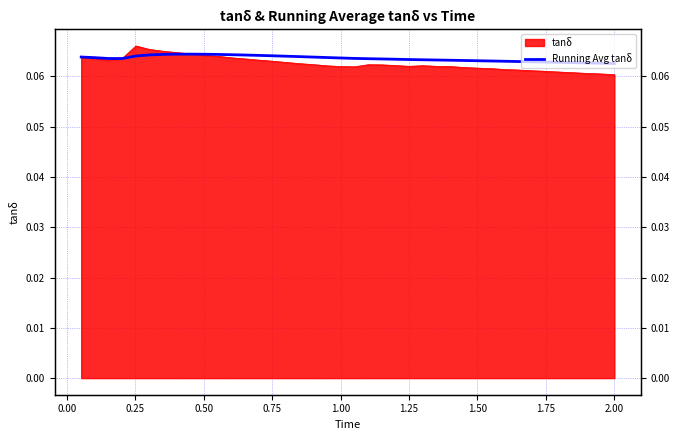

What is the maximum value shown in the chart?

0.1